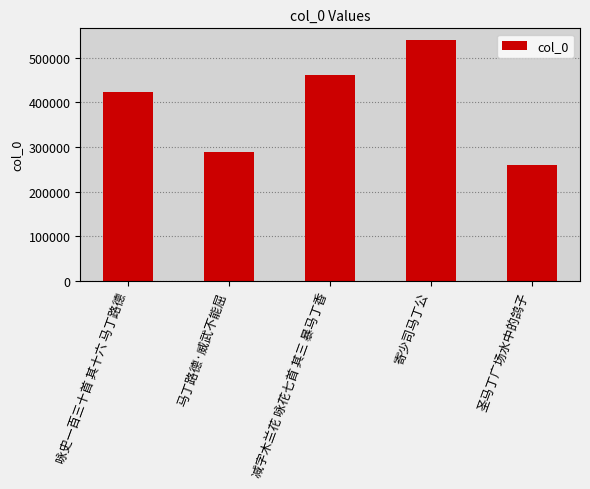

Reading left to right, list all the values displayed in this chart.

咏史一百三十首 其十六 马丁路德=422345	马丁路德·威武不能屈=289083	减字木兰花 咏花七首 其三 暴马丁香=461995	寄少司马丁公=538642	圣马丁广场水中的鸽子=259906